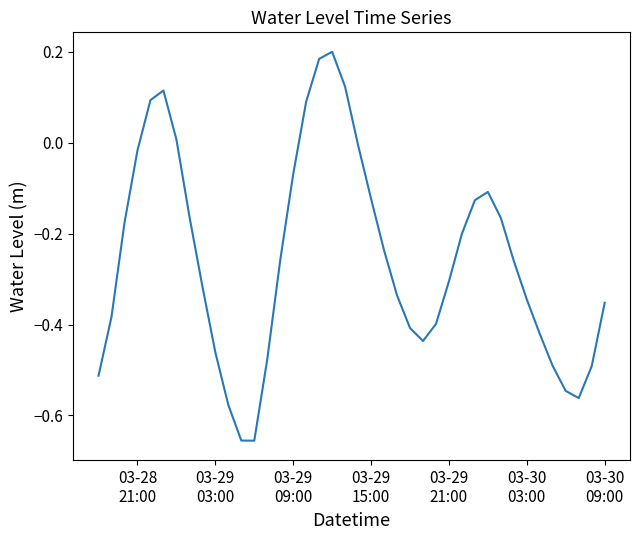

What is the difference between the maximum and minimum values?

0.9